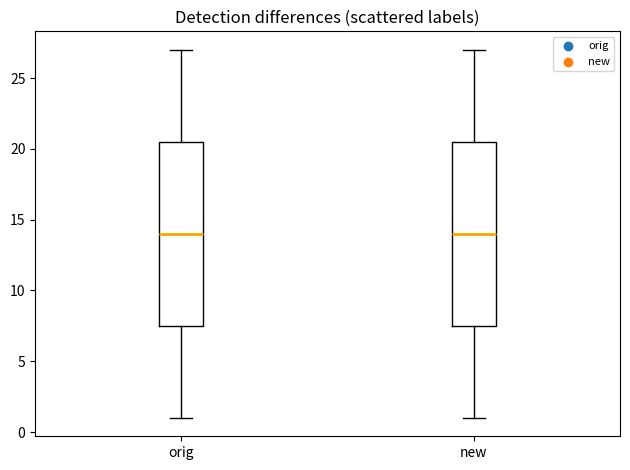

Reading left to right, transcribe this box plot: for each box, give where its median line is, the range the box spans, and where its two whiskers end, as read against the y-axis. The values are not printed on the chart, so give them approximately, as read against the axis.

orig: median 14.0, box 7.5 to 20.5, whiskers 1.0 to 27.0
new: median 14.0, box 7.5 to 20.5, whiskers 1.0 to 27.0